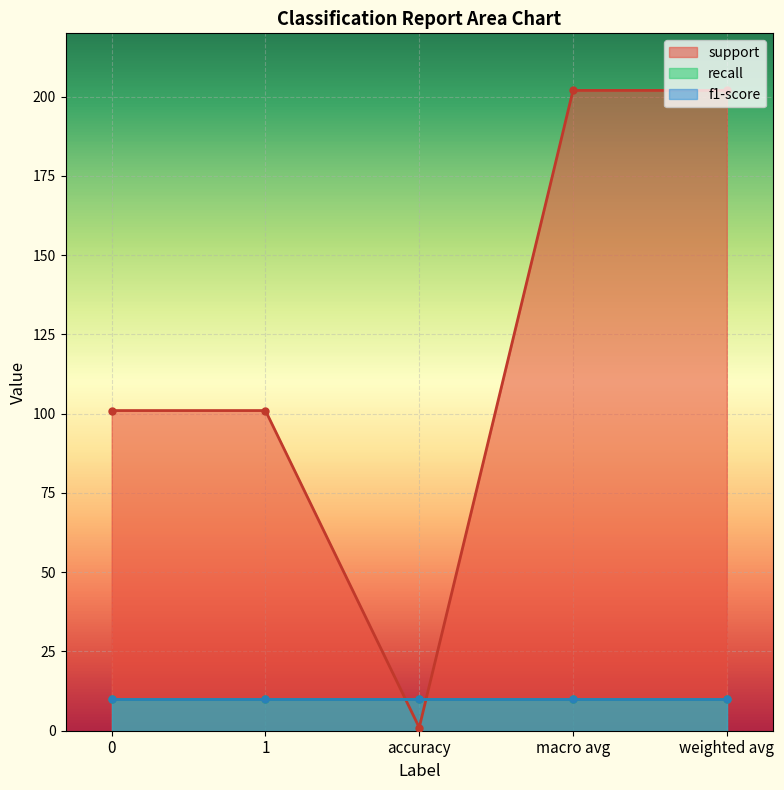

The support series shows 101 at 0. True or false?

True